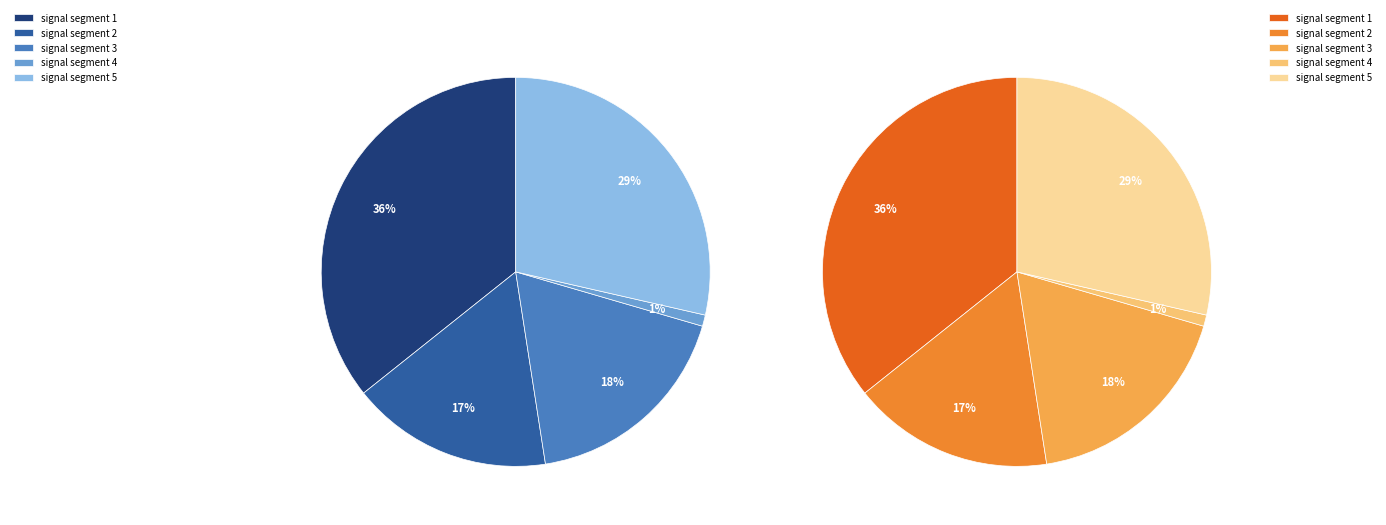

The signal segment 4 slice represents 1% of the pie. True or false?

True